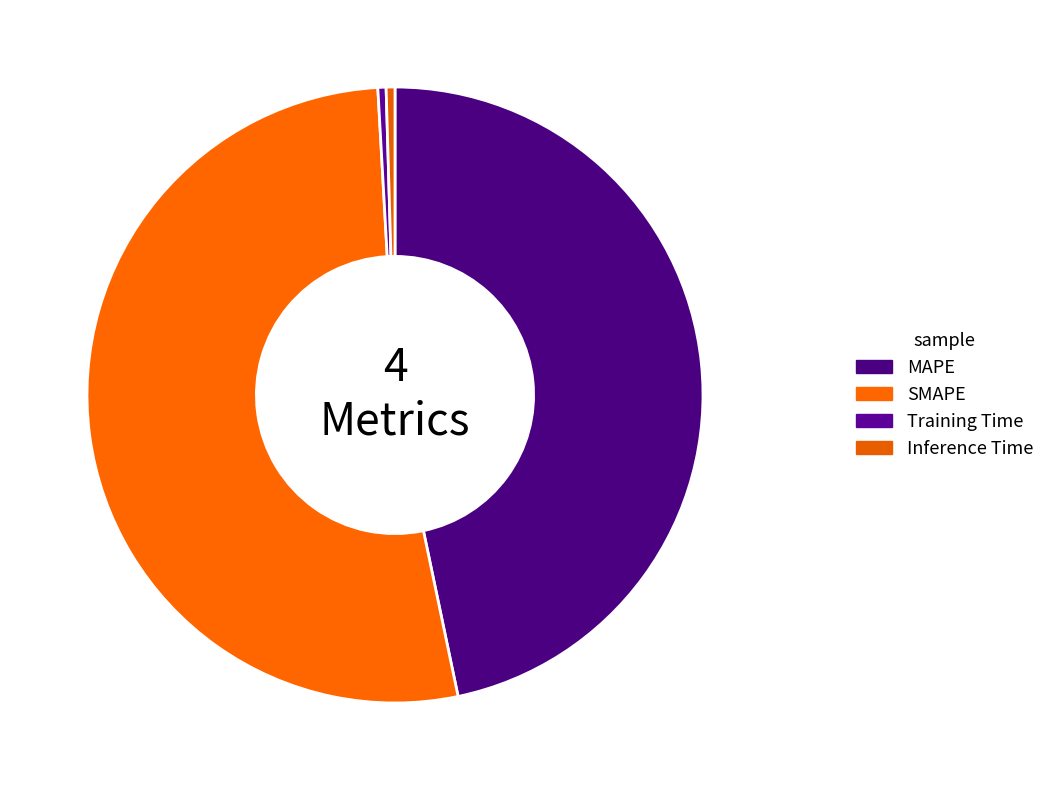

To the nearest percent, what is the difference between the largest and smallest slice percentages?

52%